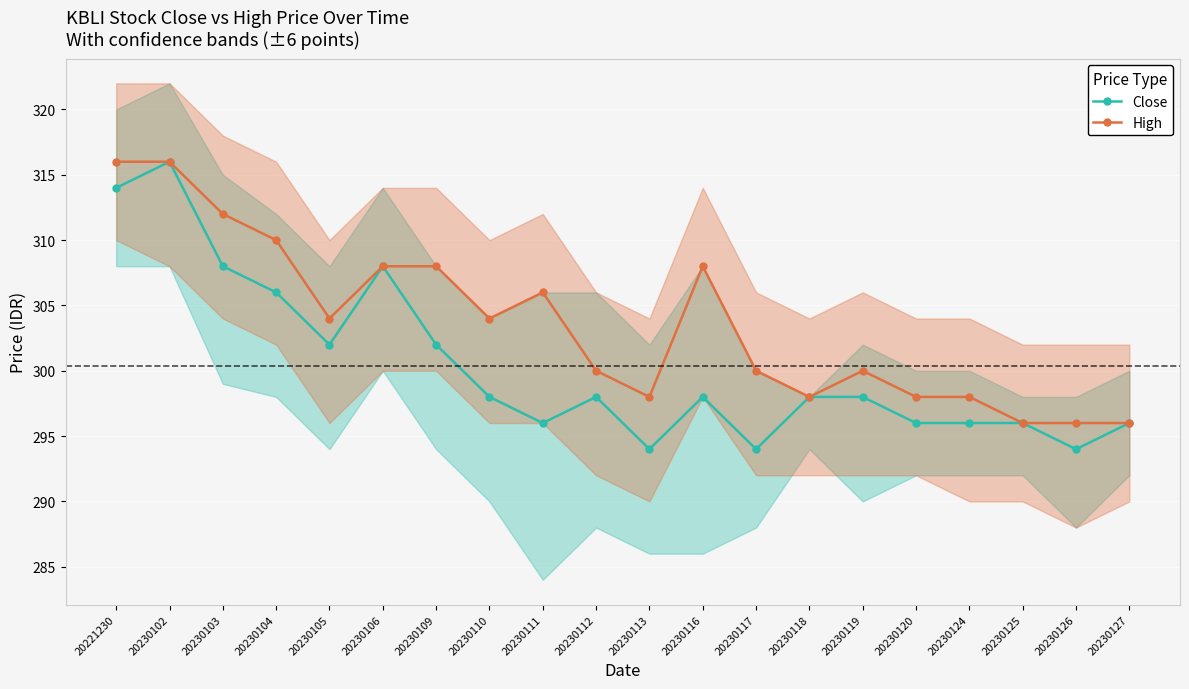

Is it true that Close equals 204 at 20230111?

False